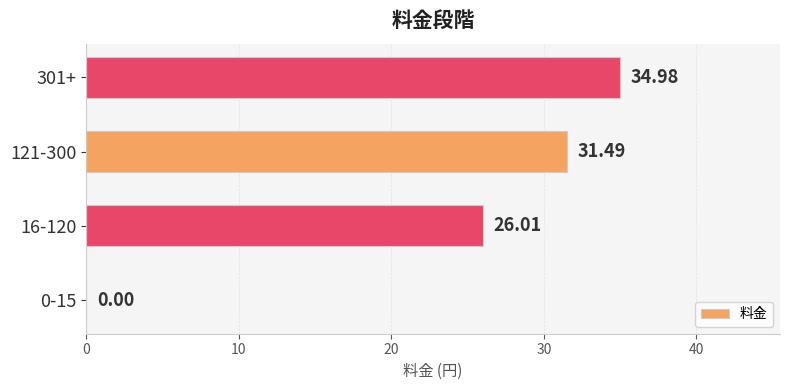

Between 121-300 and 0-15, which is larger?

121-300